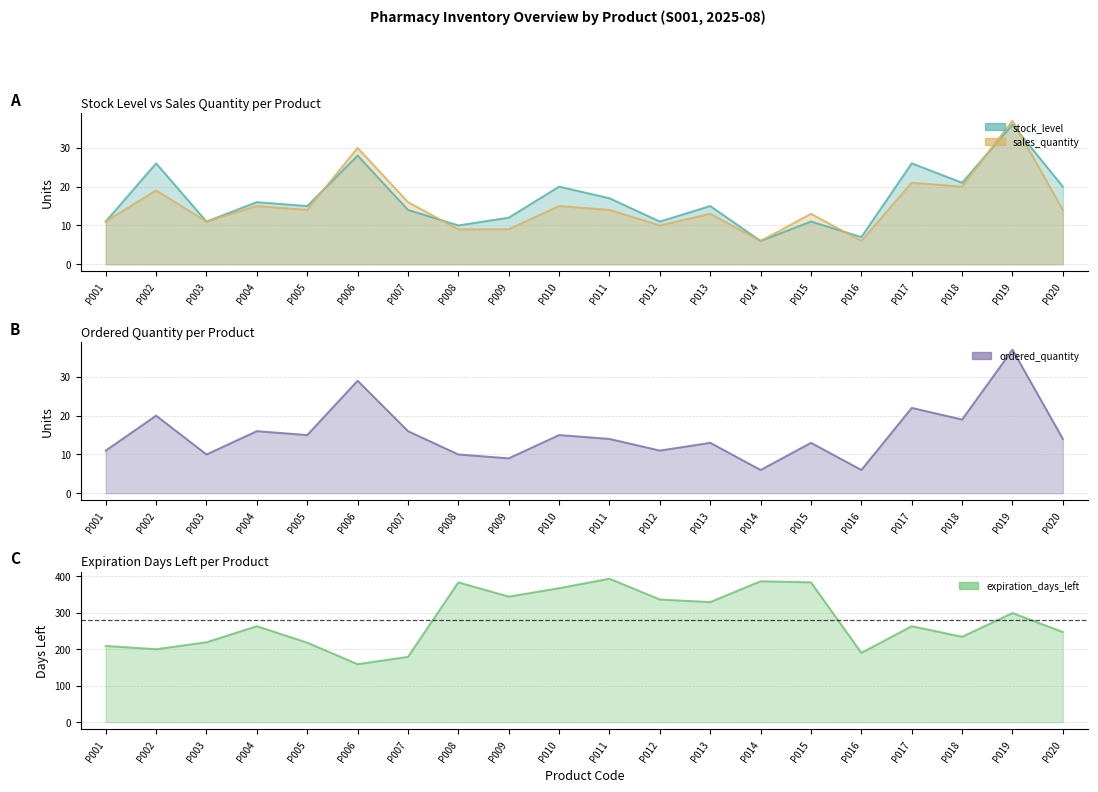

What is the minimum value shown in the chart?

6